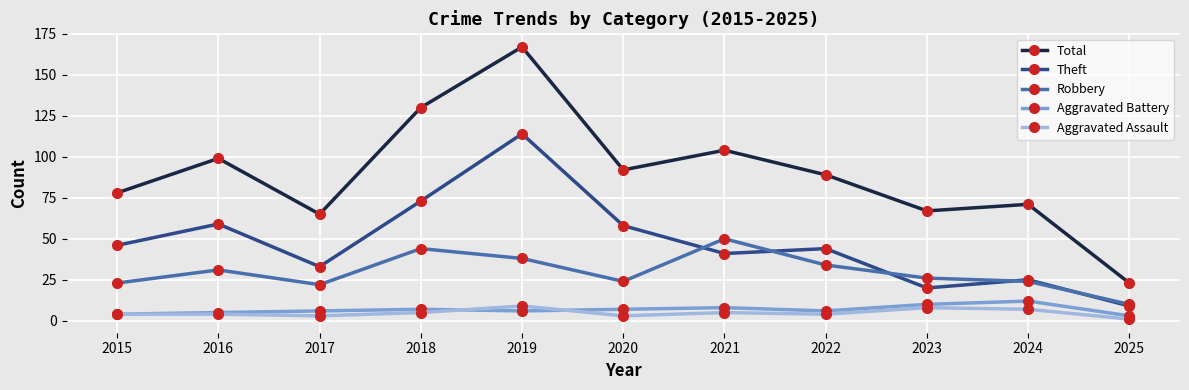

What is the highest value of the Aggravated Battery series?

12